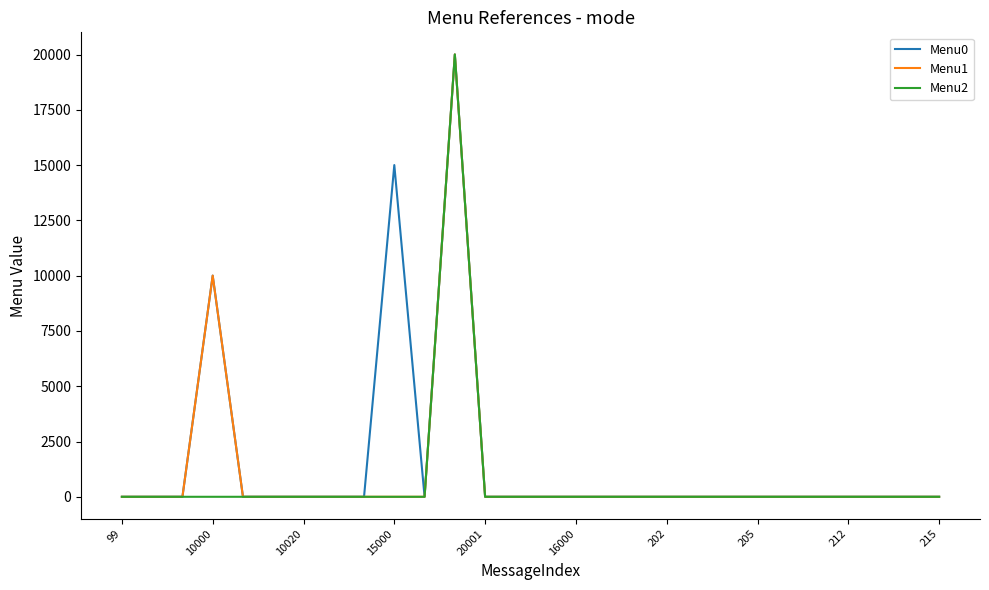

Which series has the widest spread of values?

Menu2